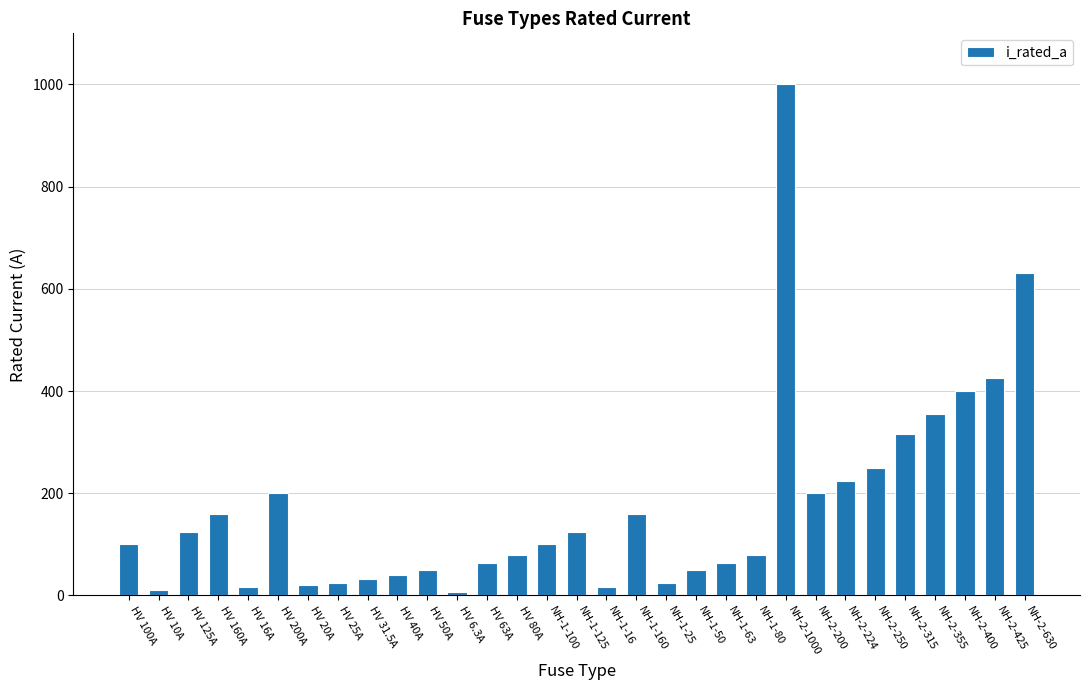

What is the ratio of the value at NH-2-355 to the value at NH-2-400?

0.9